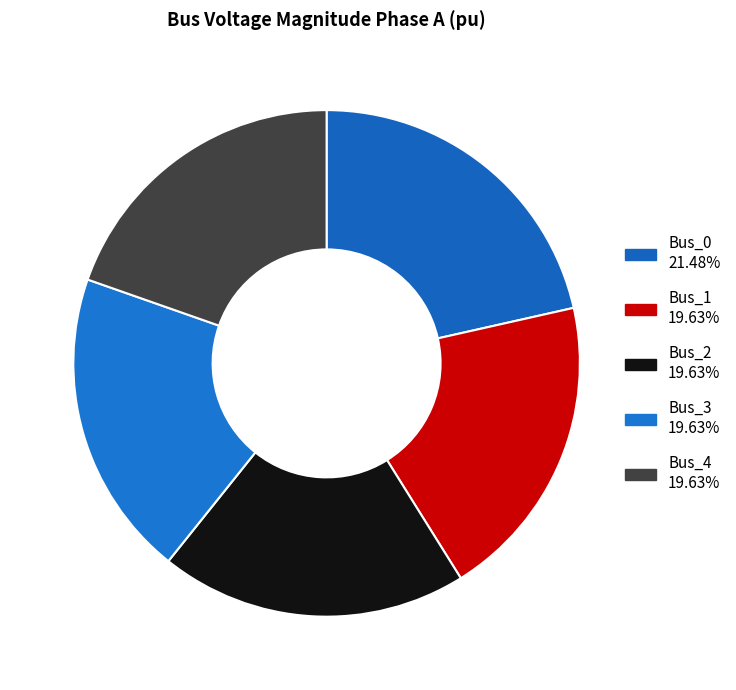

The Bus_0 slice represents 21% of the pie. True or false?

True